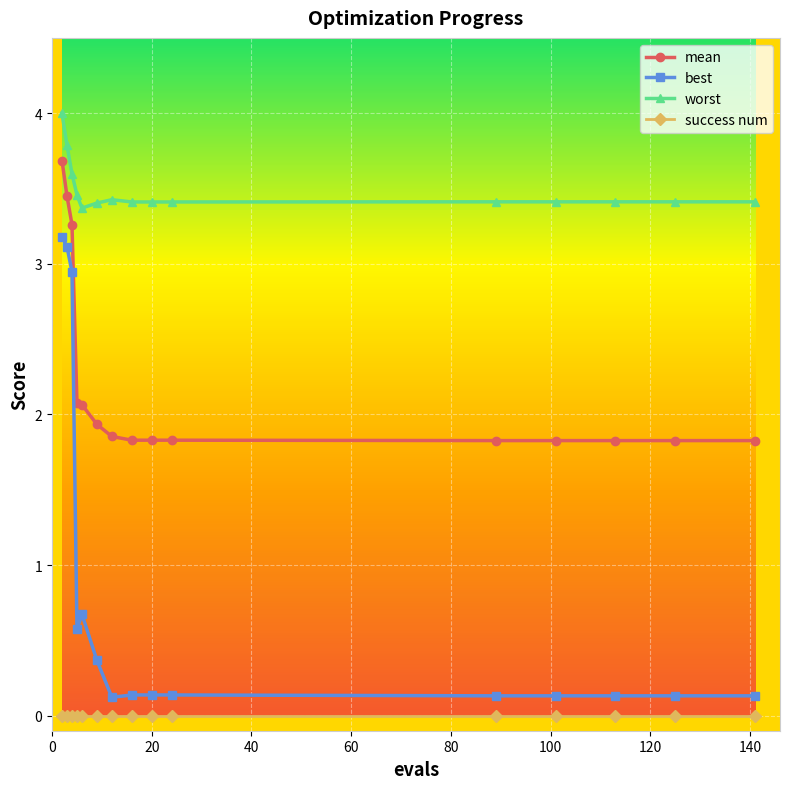

Which series has the largest range (max minus min)?

best